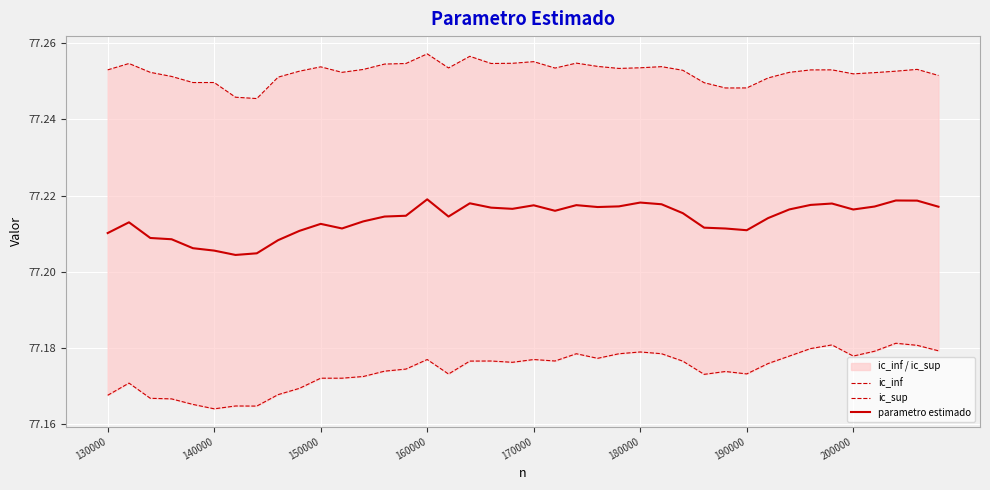

Does the chart display data point markers on the line(s)?

No